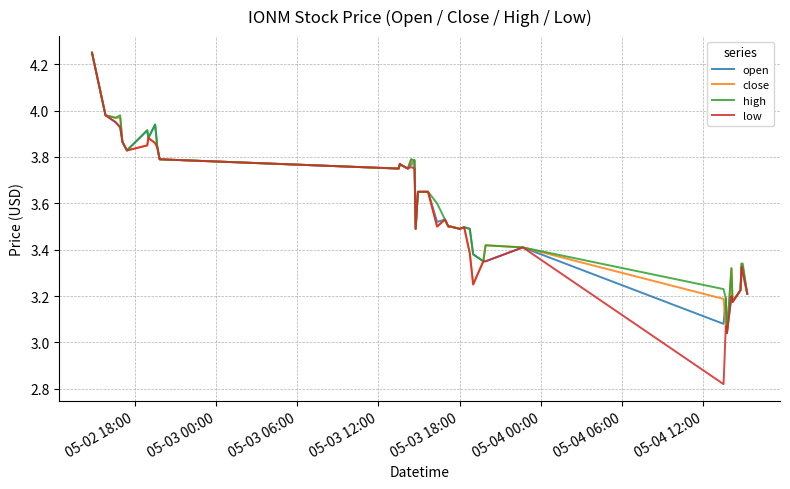

How many lines are shown in the chart?

4